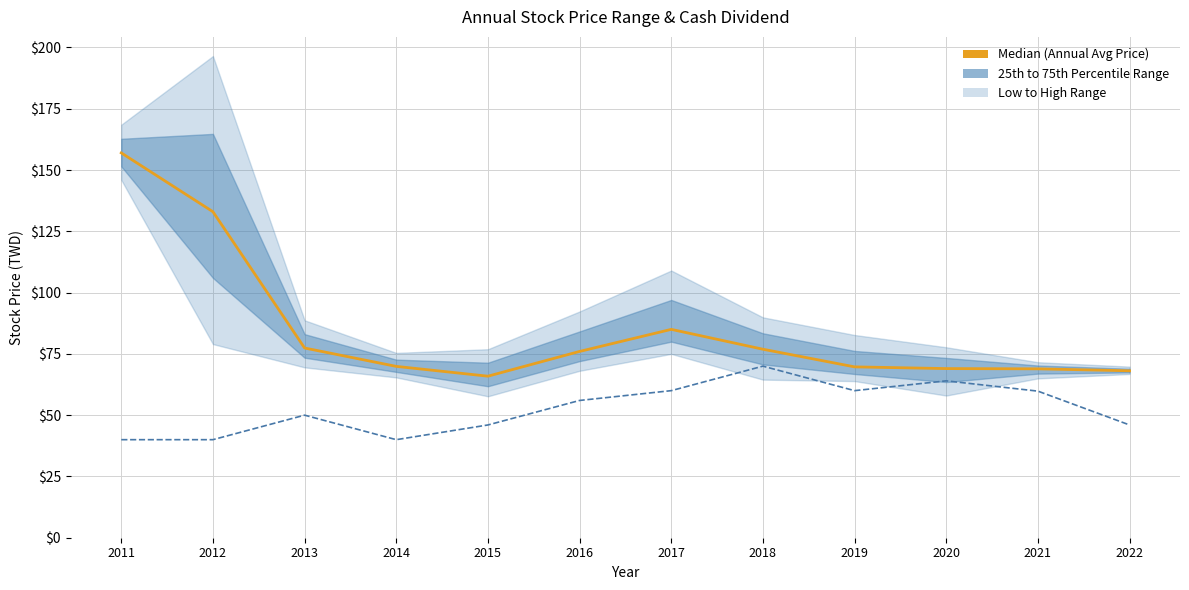

Is it true that Median (Annual Avg Price) equals 124.2 at 2017?

False